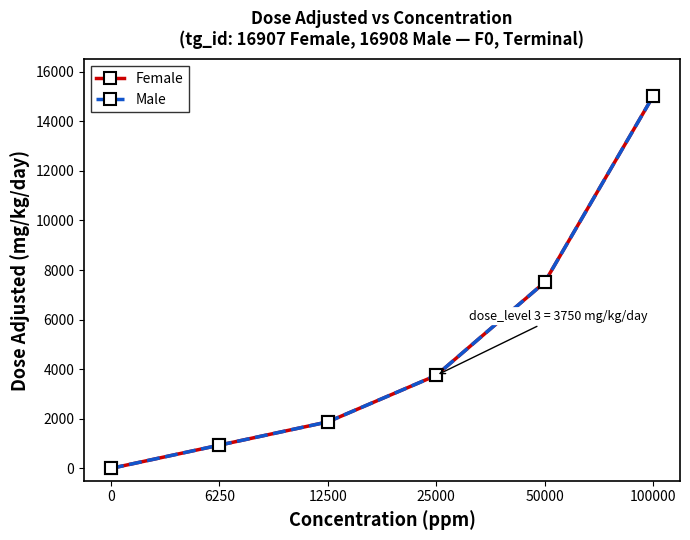

Does the chart have visible grid lines?

No